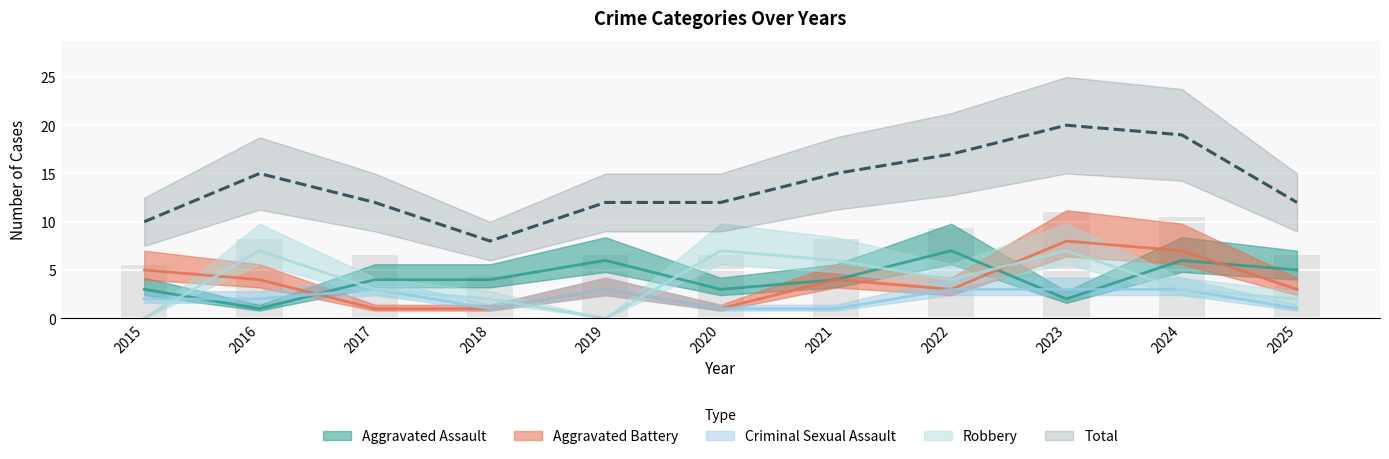

Which label corresponds to the largest value in the chart?

2023